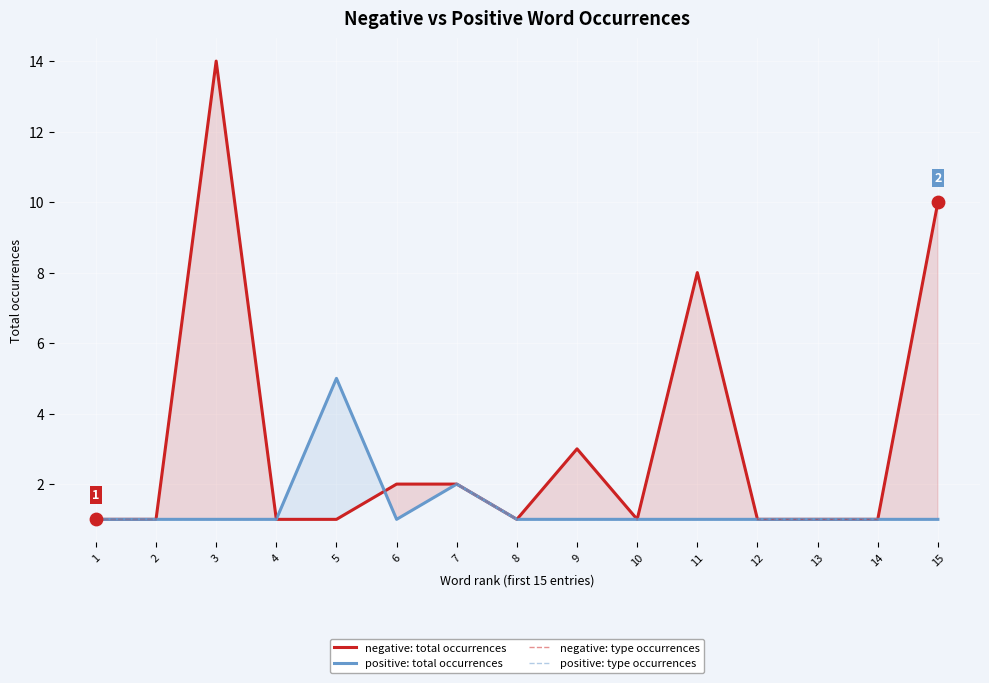

Is the value of negative: type occurrences at 7 greater than the value of negative: total occurrences at 7?

No